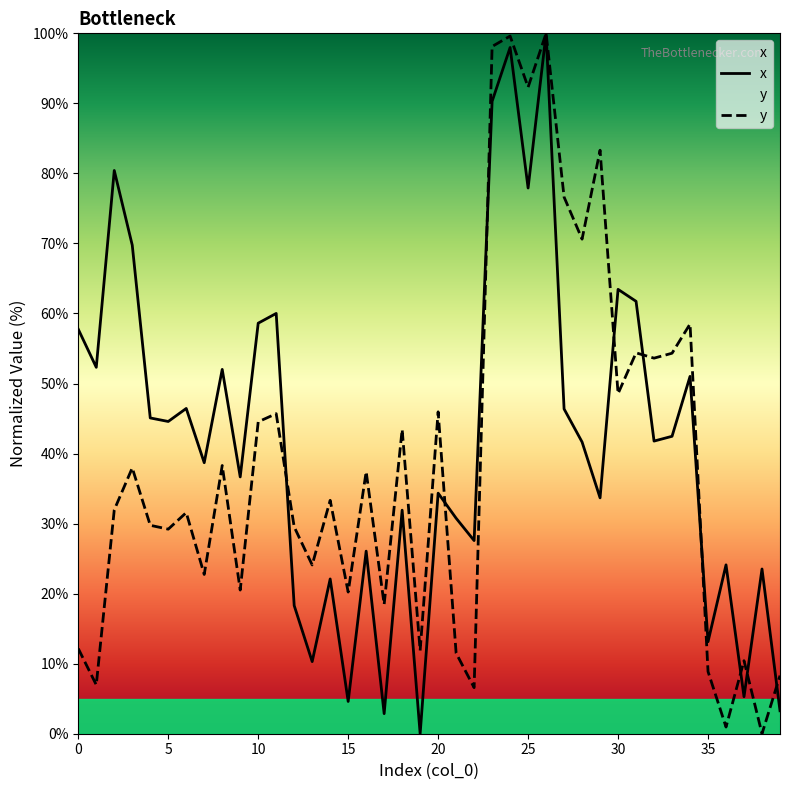

What is the total value across all series at 4?

74.8